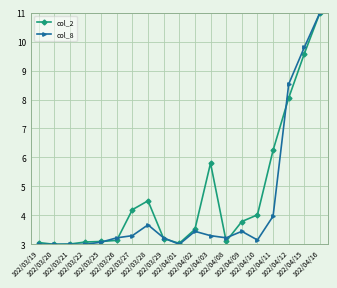

True or false: col_8 has more than 2 points higher than both neighbors.

True